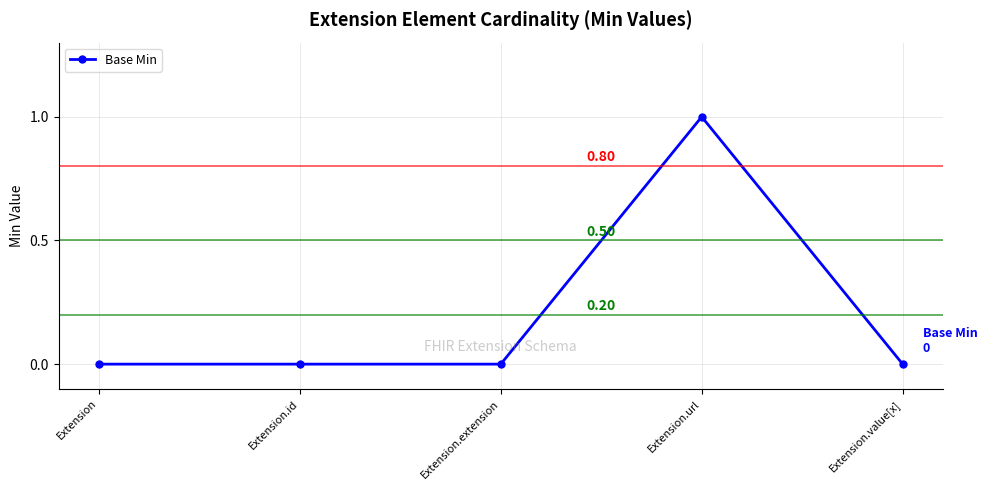

What is the greatest value displayed?

1